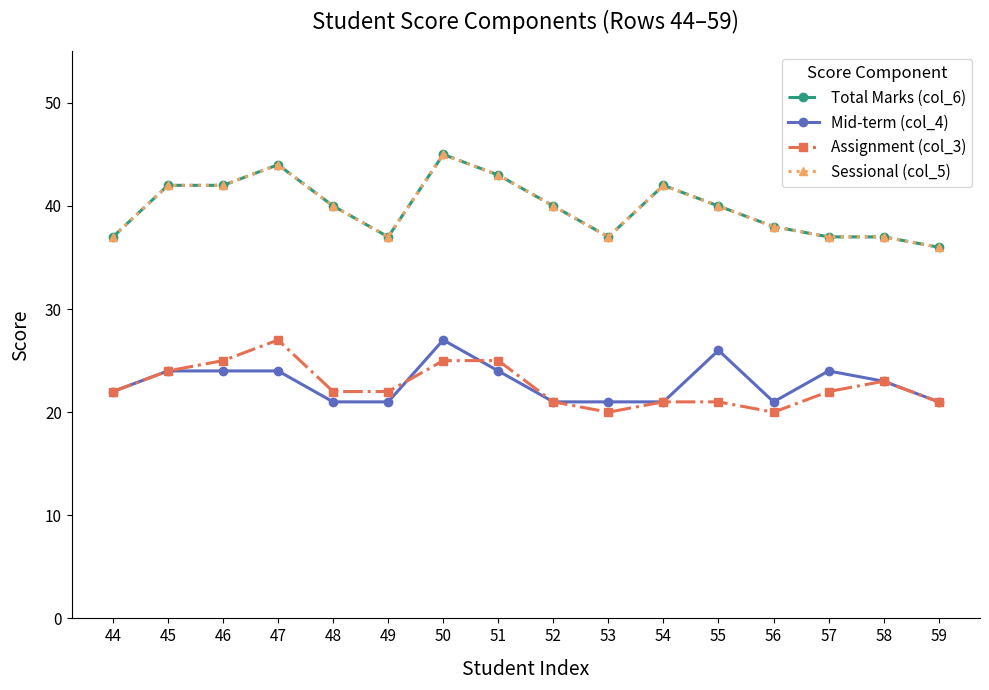

Does the chart have visible grid lines?

No